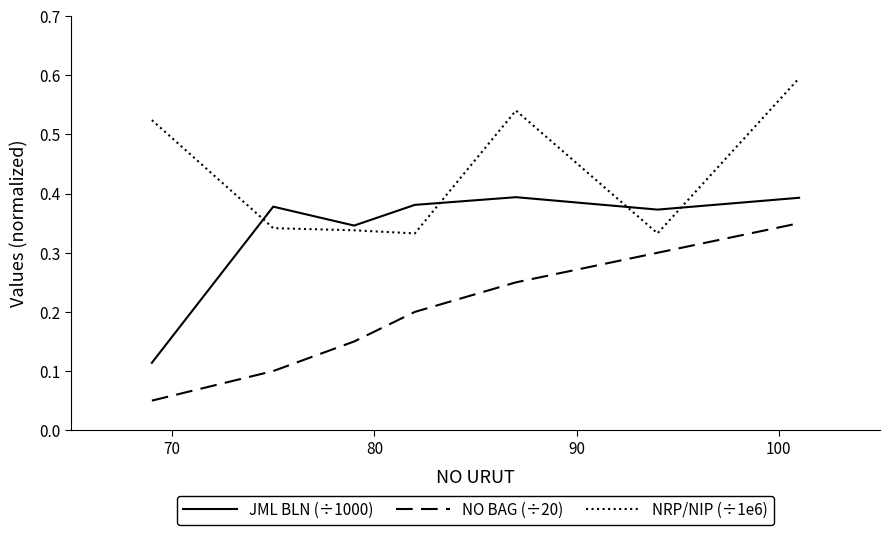

What is the greatest value displayed?

0.6